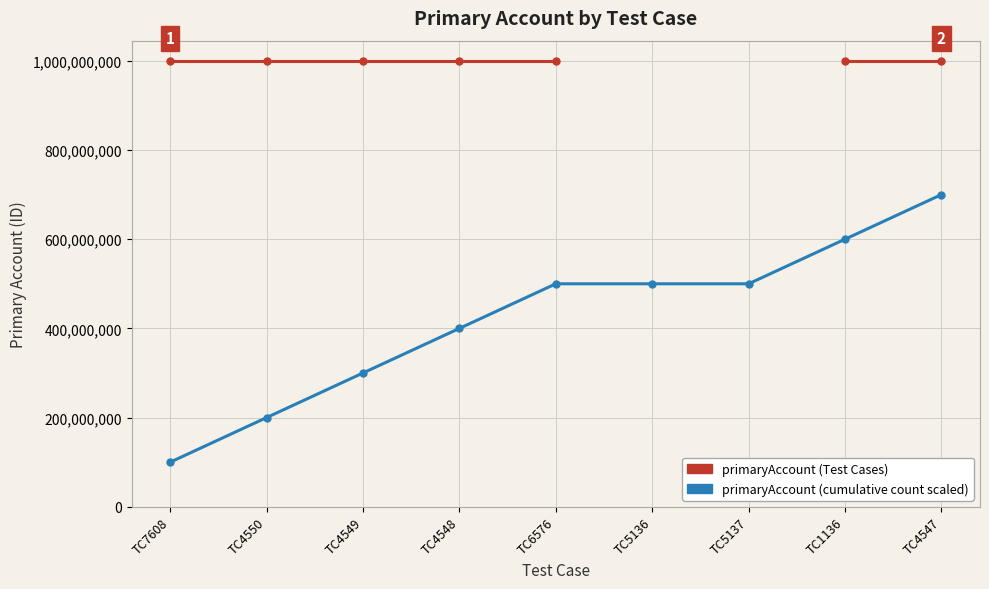

Is the value of primaryAccount at TC5137 greater than the value of primaryAccount (cumulative count scaled) at TC4548?

No